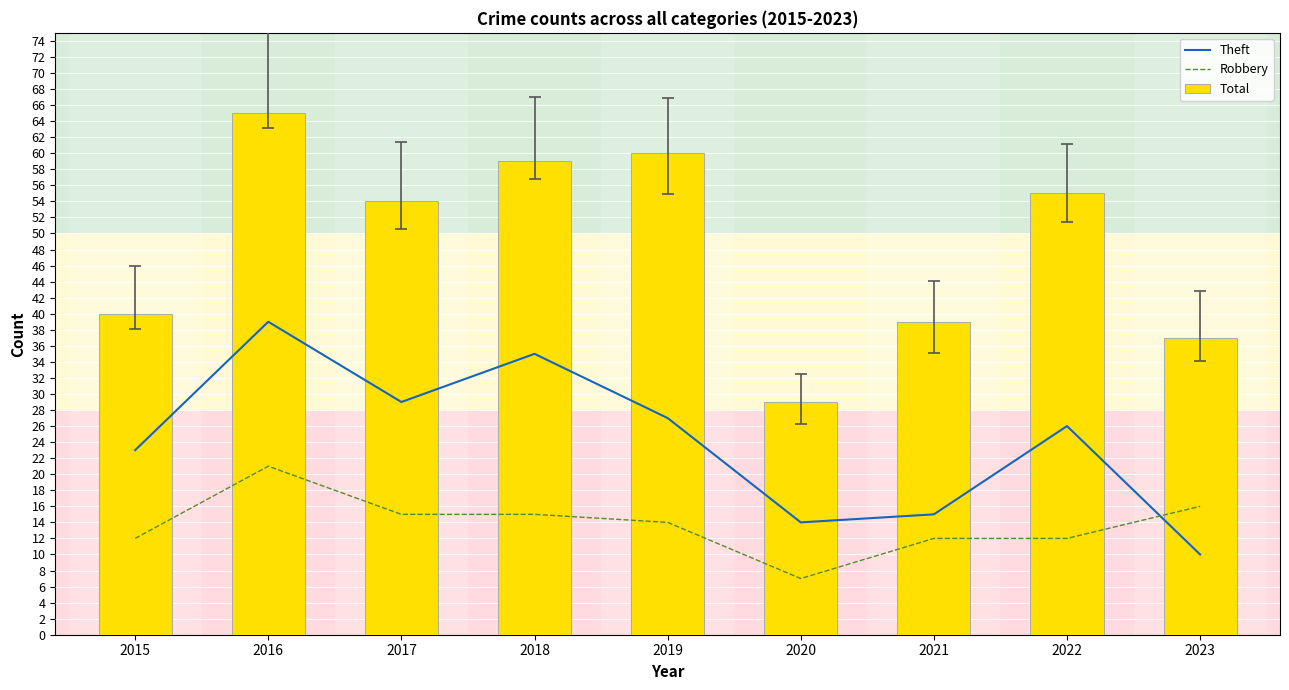

Rank the series by their maximum value, from lowest to highest.

Robbery, Theft, Total